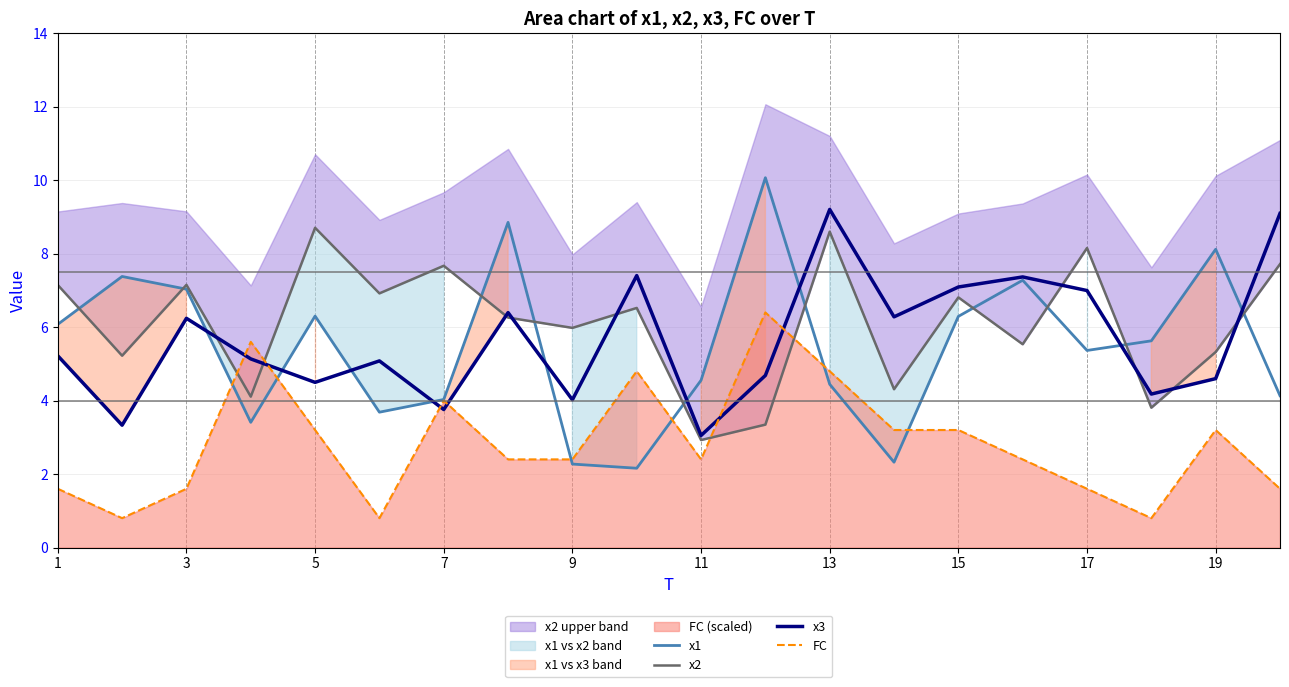

What is the difference between the maximum and minimum values in the FC series?

5.6